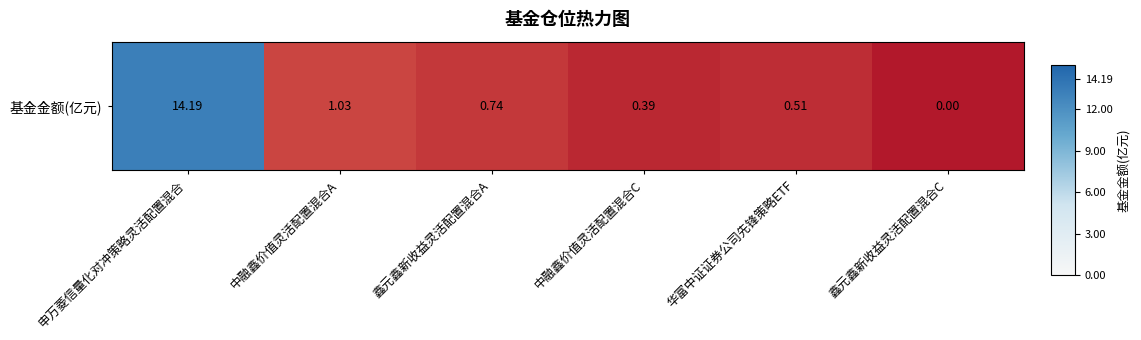

How many data points does each series have?

6